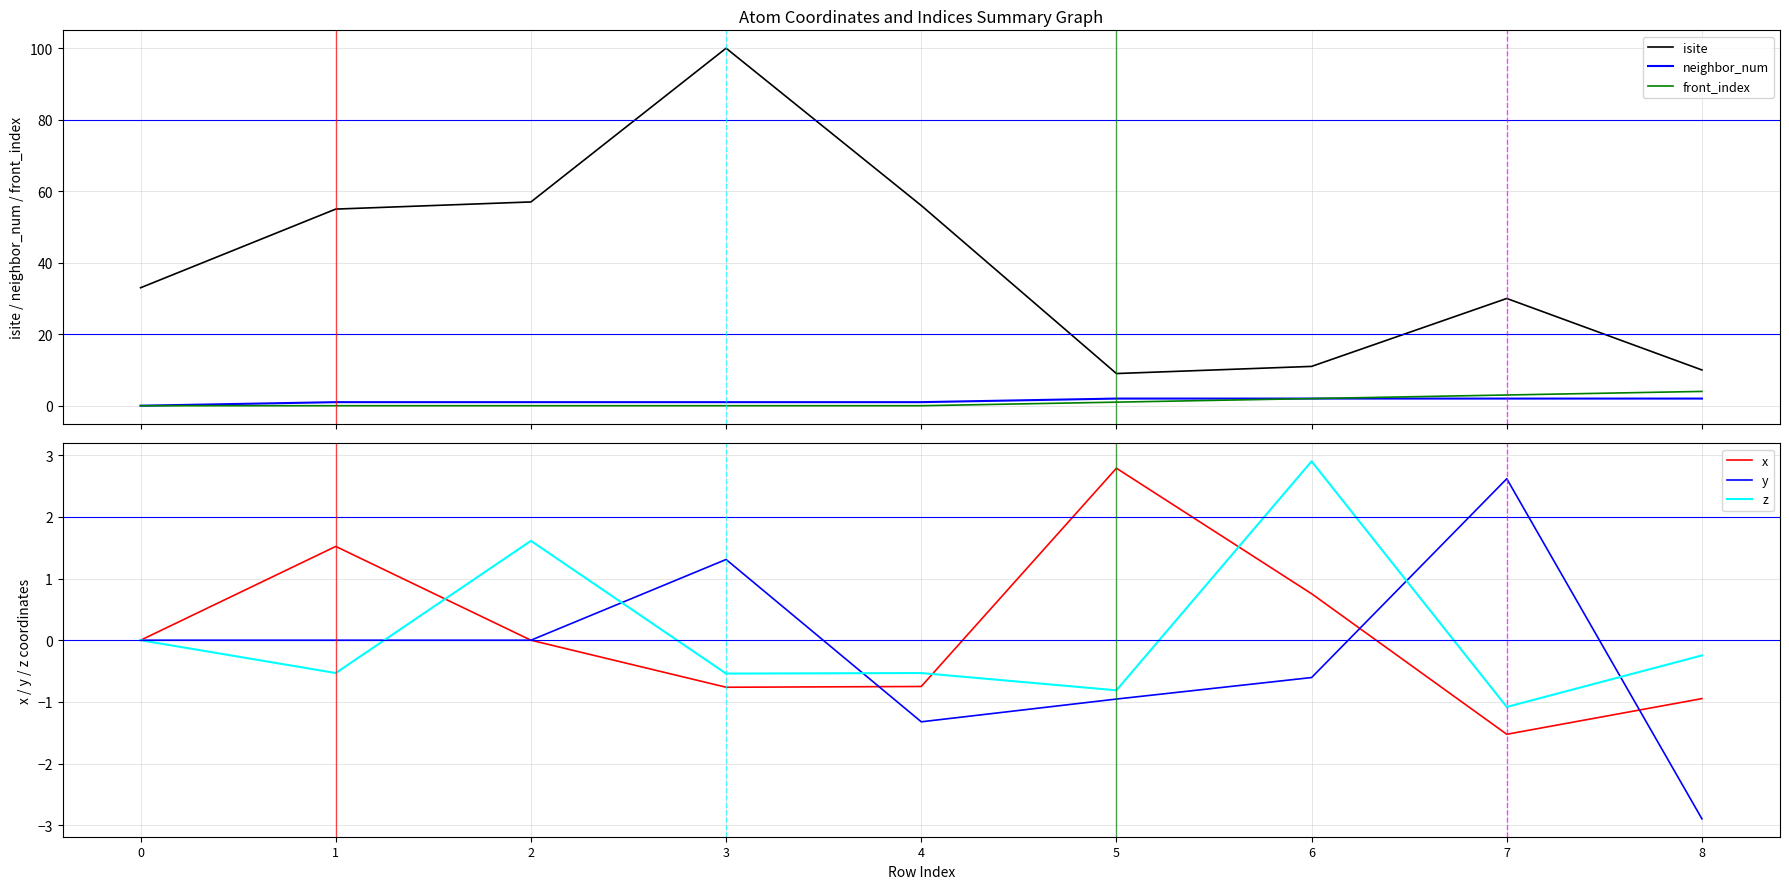

Reading left to right, transcribe all the data shown in this chart.

isite: 33.0	55.0	57.0	100.0	56.0	9.0	11.0	30.0	10.0
neighbor_num: 0.0	1.0	1.0	1.0	1.0	2.0	2.0	2.0	2.0
front_index: 0.0	0.0	0.0	0.0	0.0	1.0	2.0	3.0	4.0
x: 0.0	1.5	0.0	-0.8	-0.7	2.8	0.8	-1.5	-0.9
y: 0.0	-0.0	0.0	1.3	-1.3	-1.0	-0.6	2.6	-2.9
z: 0.0	-0.5	1.6	-0.5	-0.5	-0.8	2.9	-1.1	-0.2